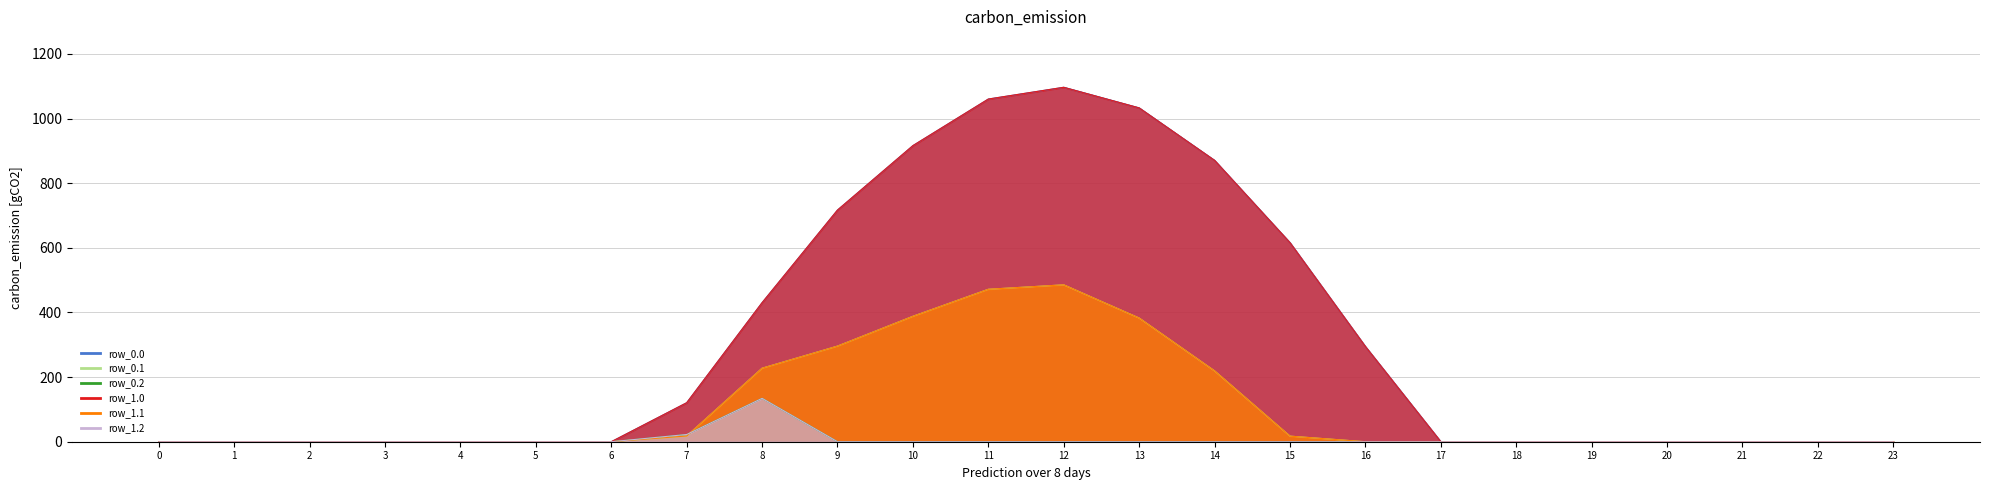

The row_0.0 series shows 0.0 at 0. True or false?

True